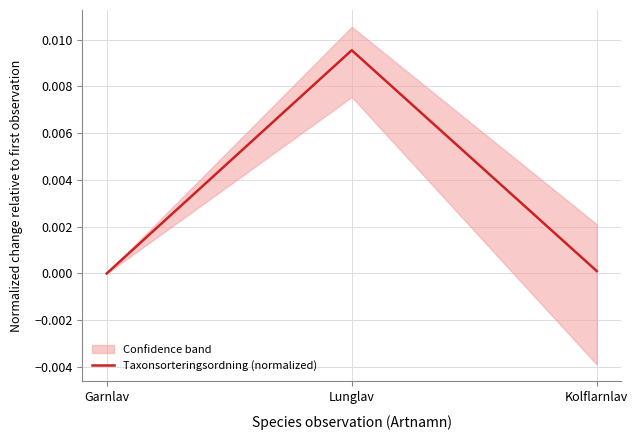

The value at Lunglav is 0.0. True or false?

True